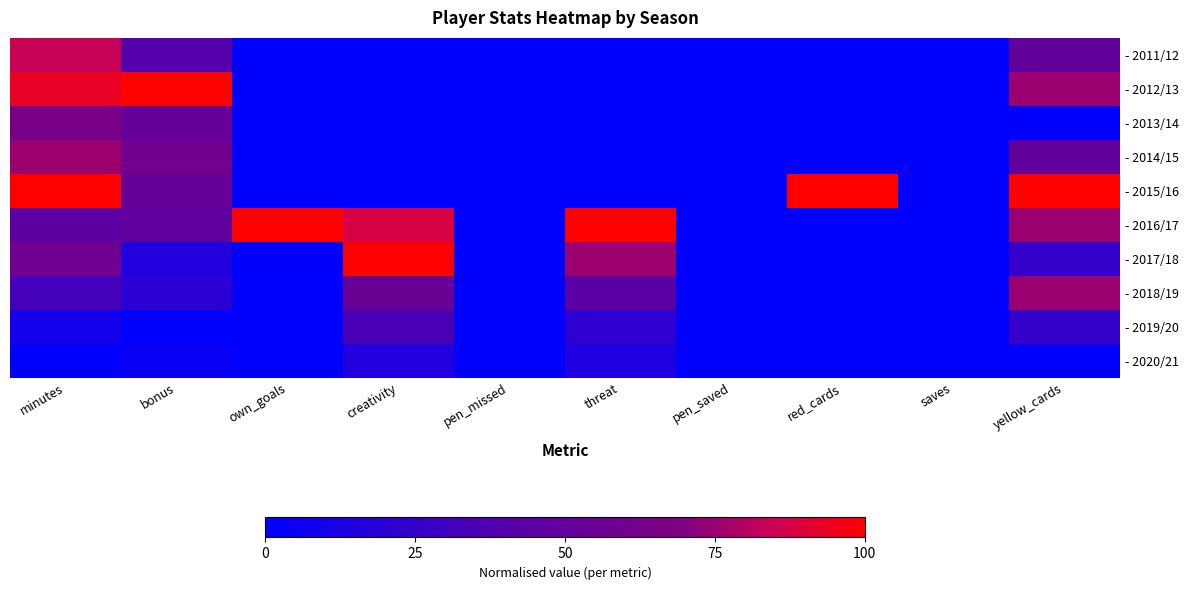

How many categories are shown in the chart?

10